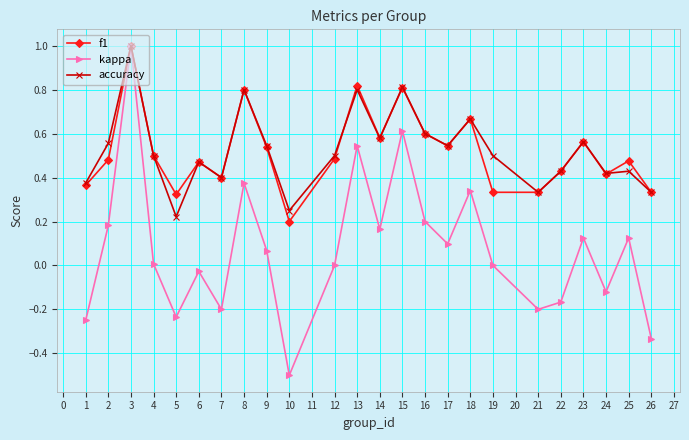

True or false: f1 has a value of 0.9 at 2.

False